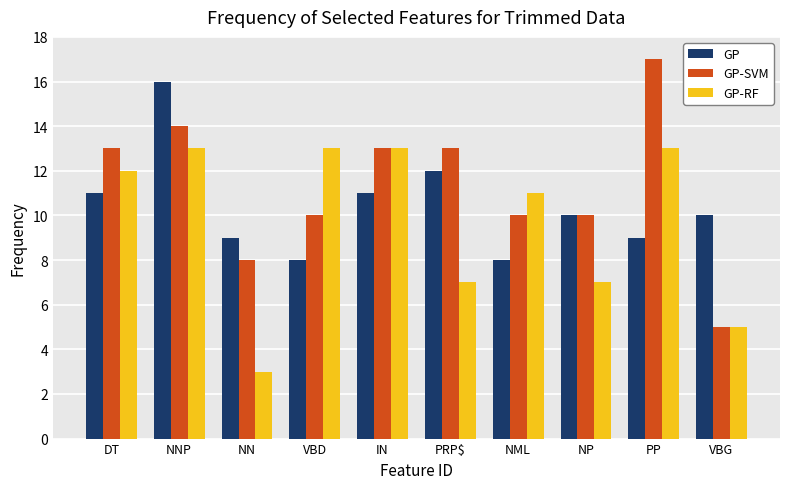

What is the difference between the maximum and minimum values in the GP-SVM series?

12